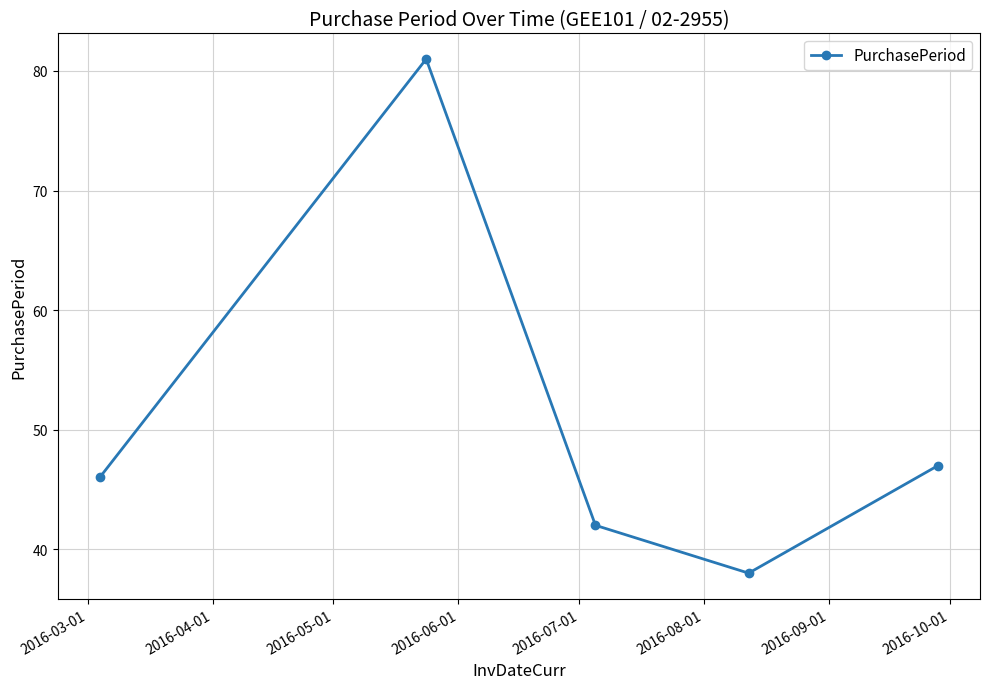

How many distinct data groups are displayed?

1